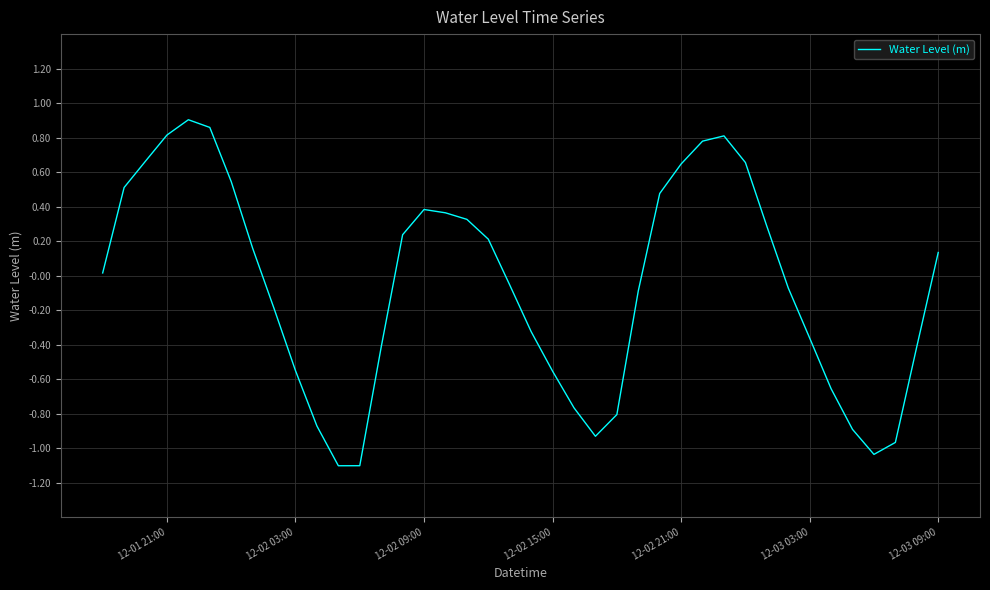

What is the smallest value displayed?

-1.1